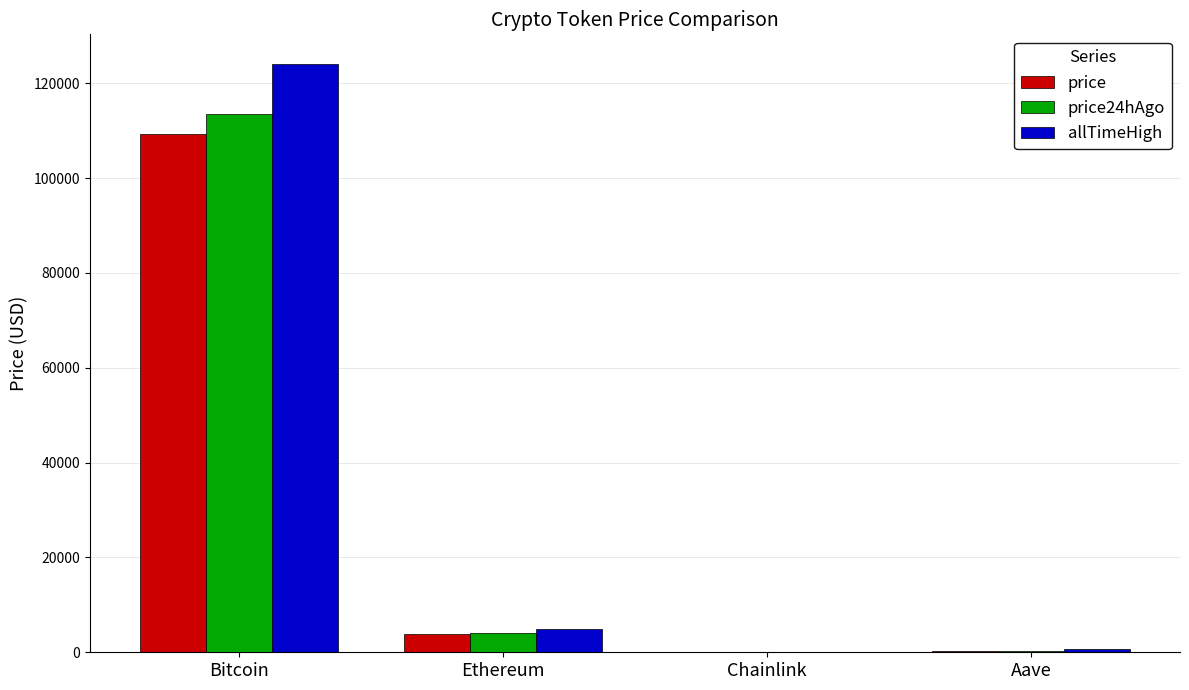

True or false: price has a value of 30643.8 at Bitcoin.

False